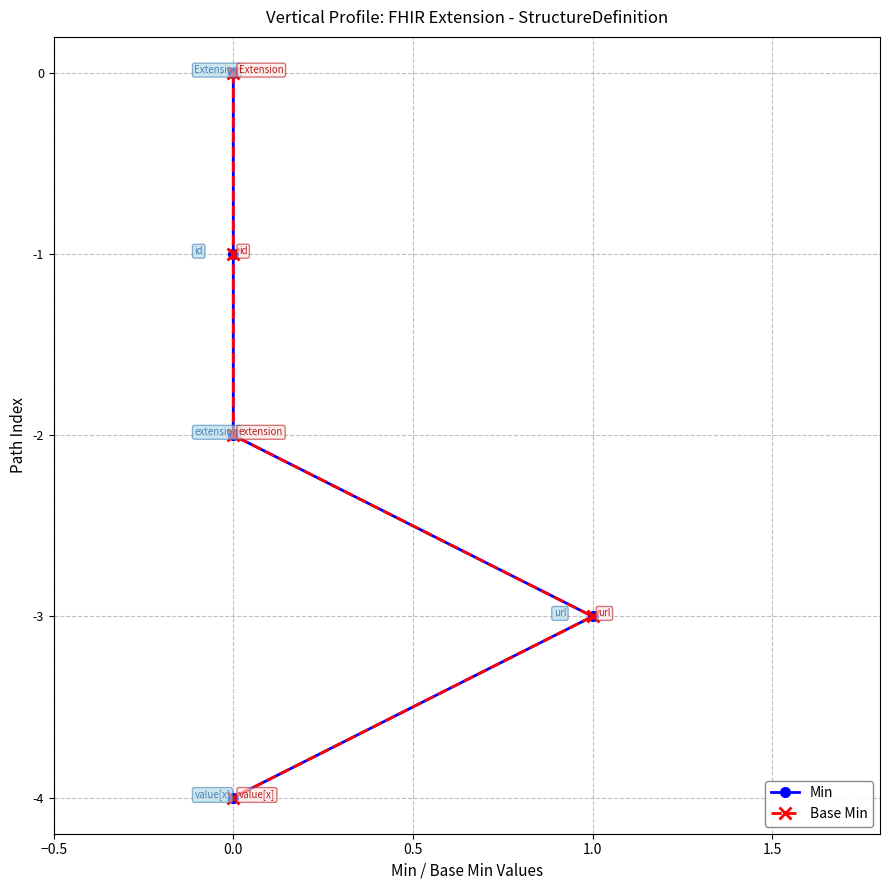

What are all the series names shown in the legend?

Min, Base Min